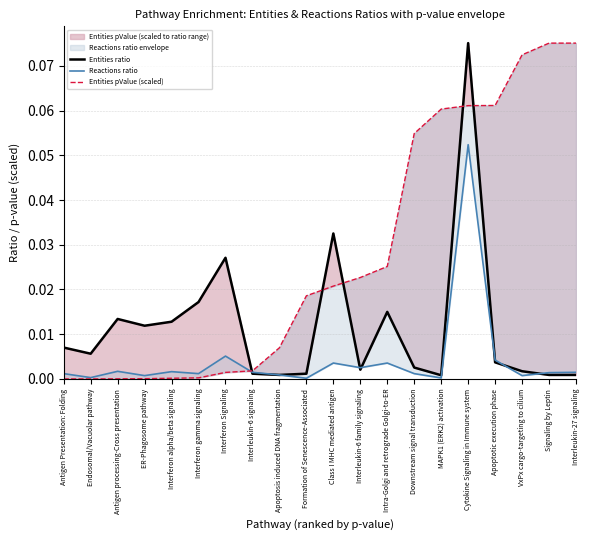

What is the maximum value shown in the chart?

0.1